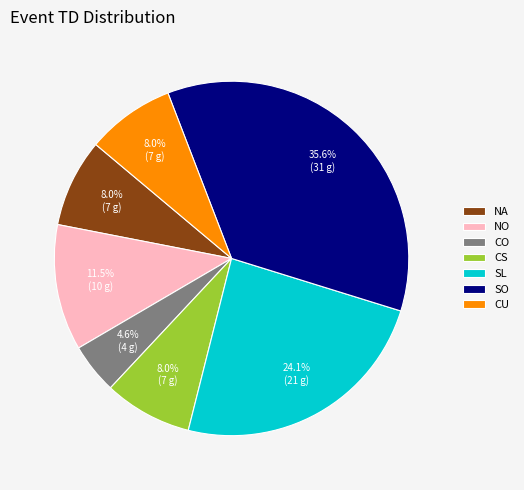

Which has a higher value, SL or NO?

SL